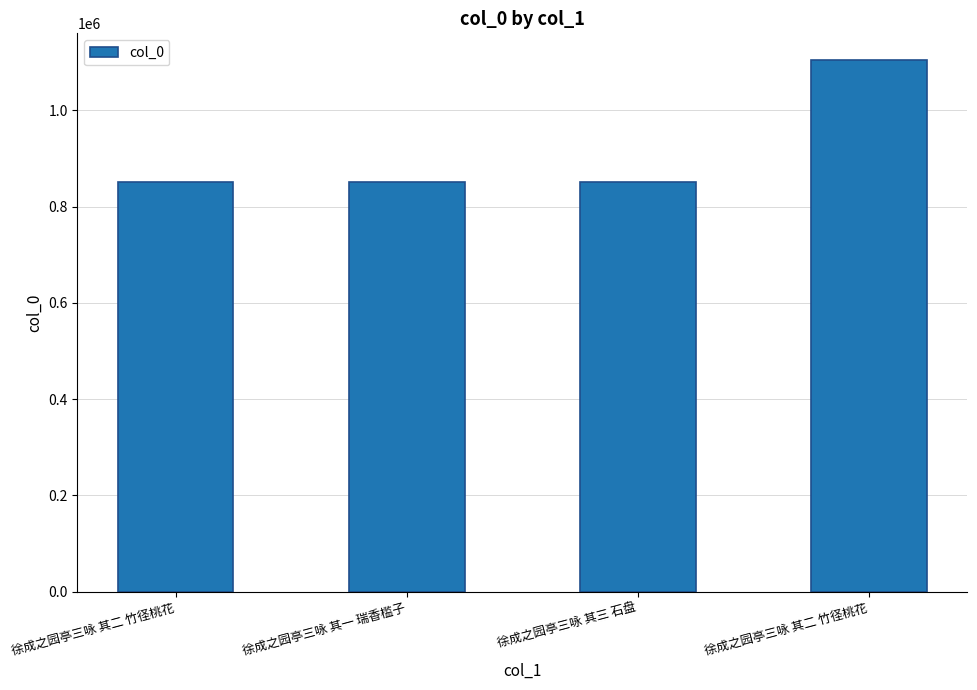

How many data points are less than 850604?

2